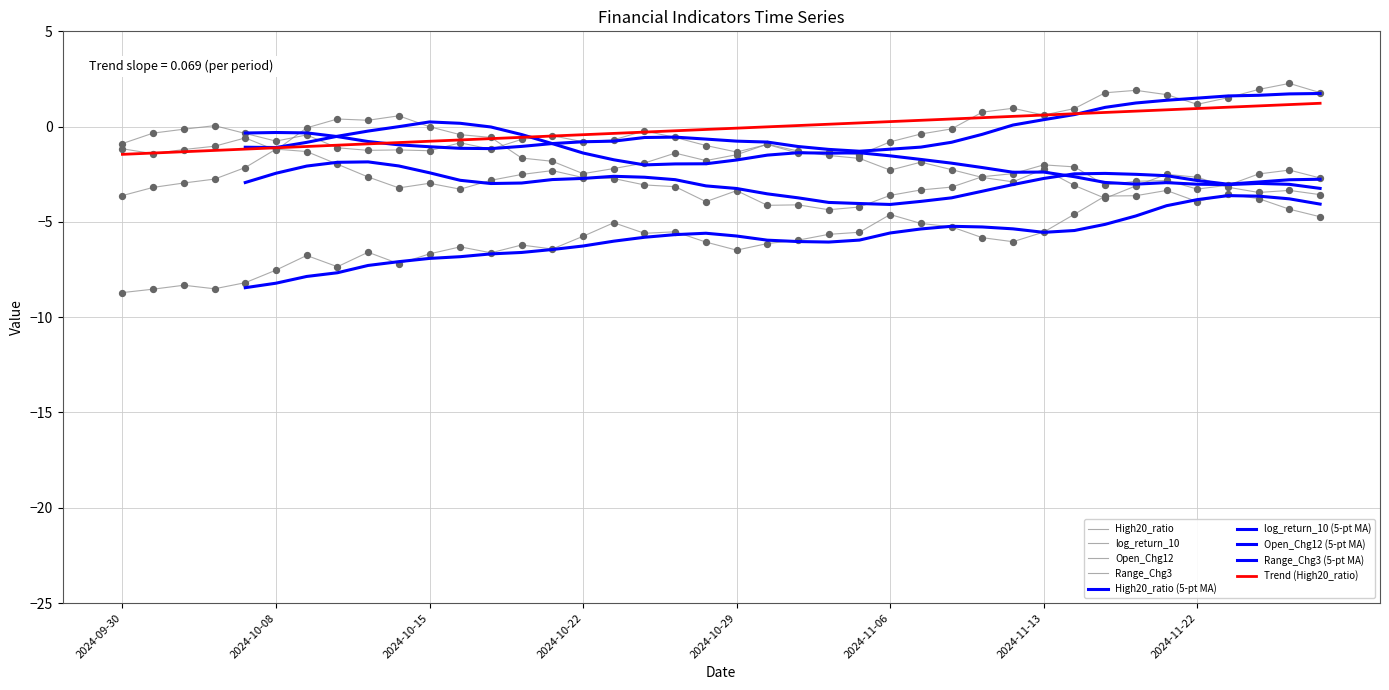

At which category is the sum across all series the highest?

2024-11-21